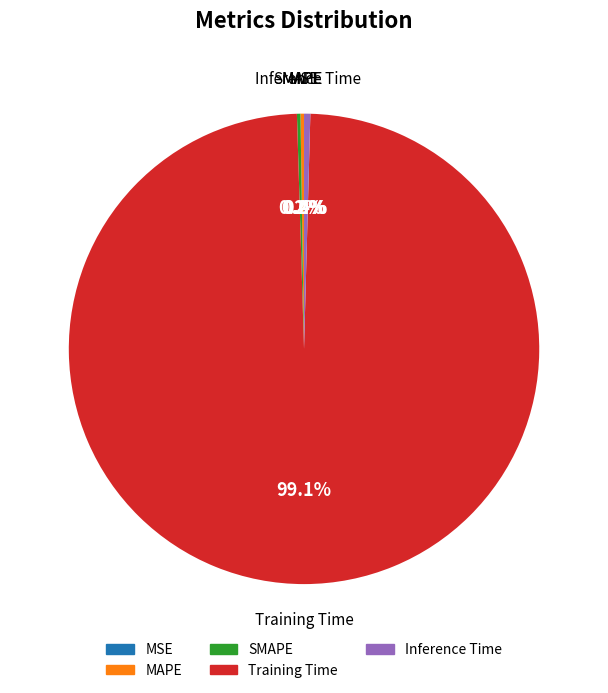

Does Training Time represent more than half of the total?

Yes